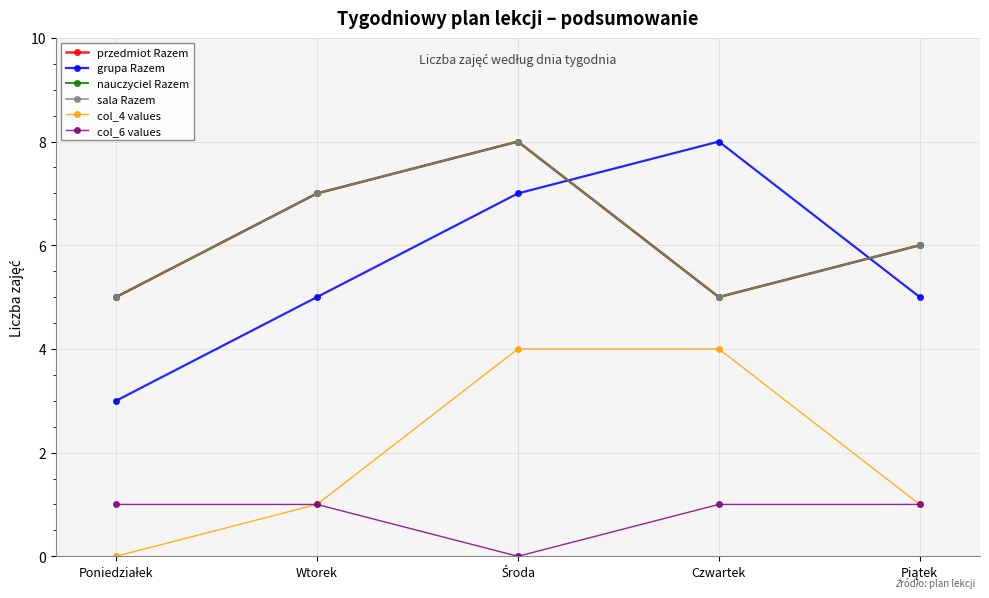

What is the value of the col_6 values point at the 2nd from the left?

1